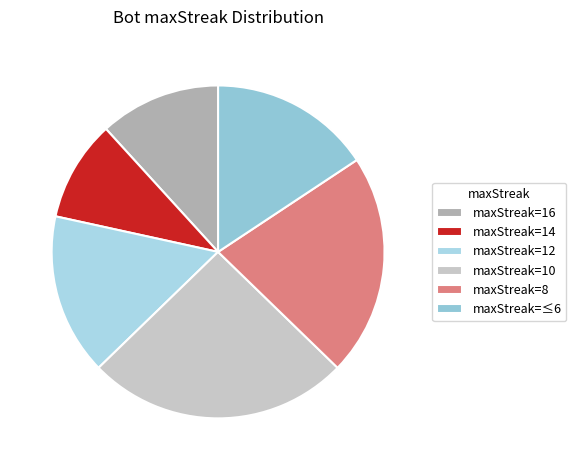

How many segments does this pie chart have?

6